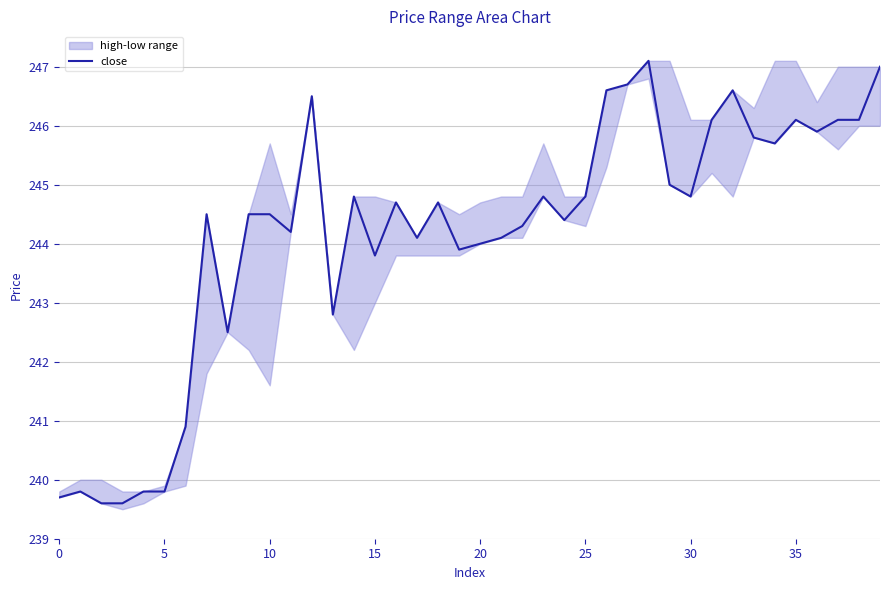

What is the difference between the second highest and second lowest values?

7.4